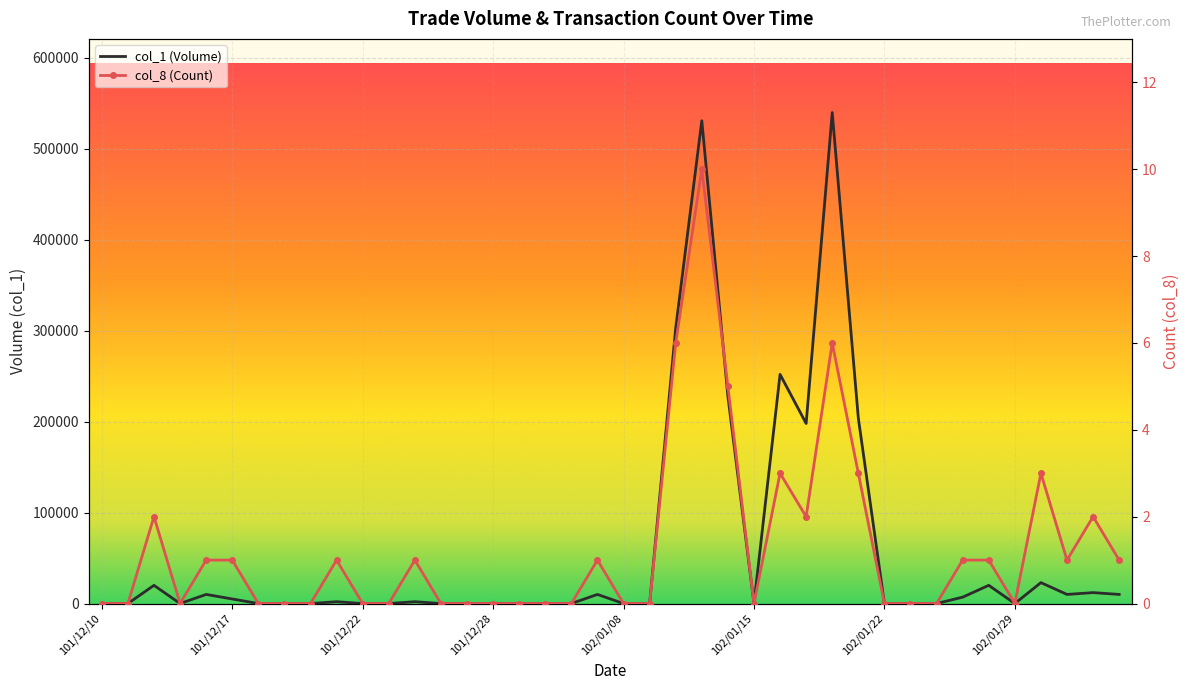

Is this an area chart (filled region under the line)?

No